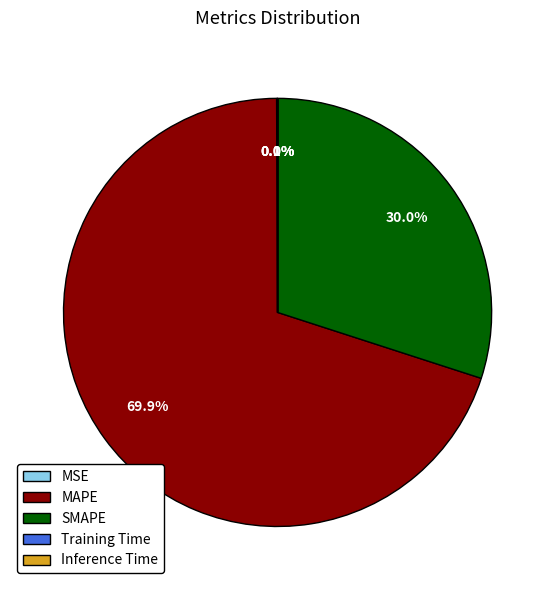

How much of the chart is everything except MAPE?

30.1%